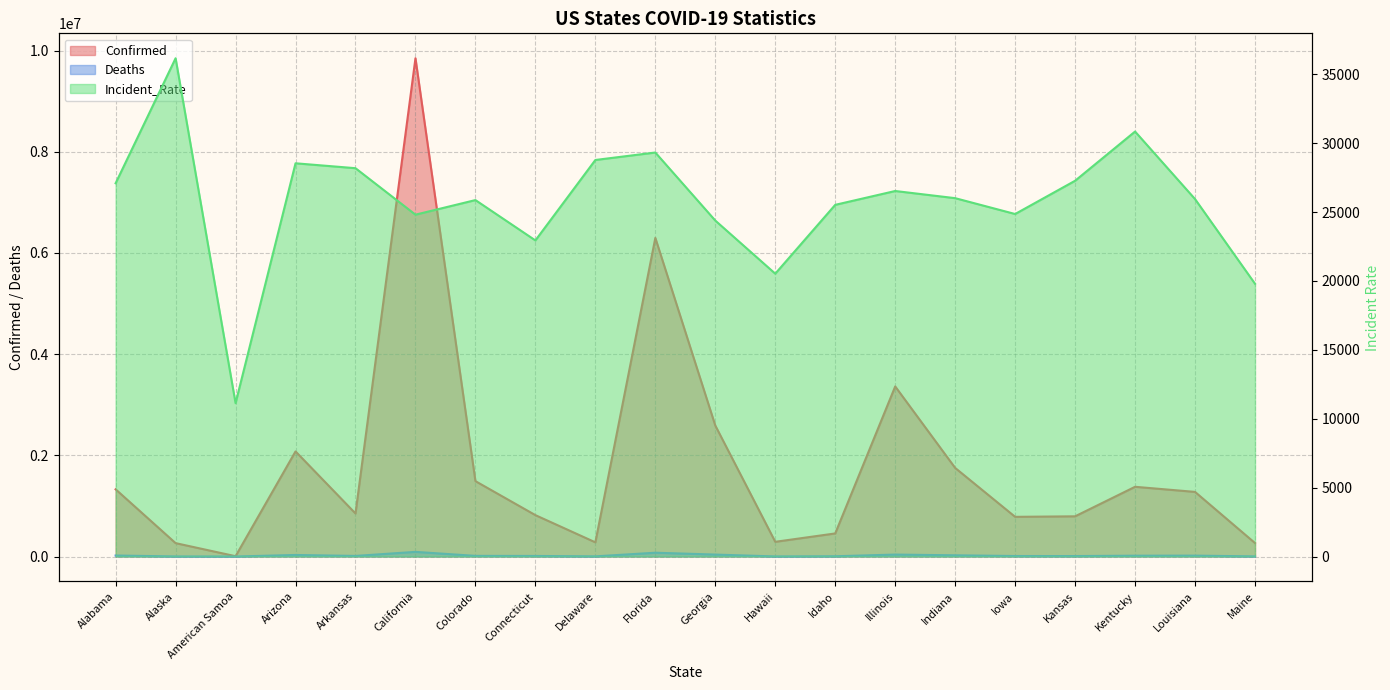

Reading right to left, what are all the values shown in this chart?

Confirmed: 266105.0	1277101.0	1378045.0	794533.0	784302.0	1750973.0	3361646.0	456132.0	290652.0	2588857.0	6297767.0	280252.0	817973.0	1489787.0	9848954.0	850535.0	2077346.0	6192.0	264556.0	1328321.0
Deaths: 2403.0	17361.0	16063.0	8946.0	9614.0	23798.0	38320.0	4951.0	1465.0	38290.0	74948.0	2970.0	11000.0	12632.0	91713.0	11526.0	30372.0	31.0	1285.0	19695.0
Incident_Rate: 19796.4	25942.6	30844.8	27272.5	24858.5	26008.8	26528.5	25524.1	20528.1	24383.1	29322.3	28780.3	22942.7	25870.0	24810.7	28183.9	28540.0	11128.5	36164.0	27091.0